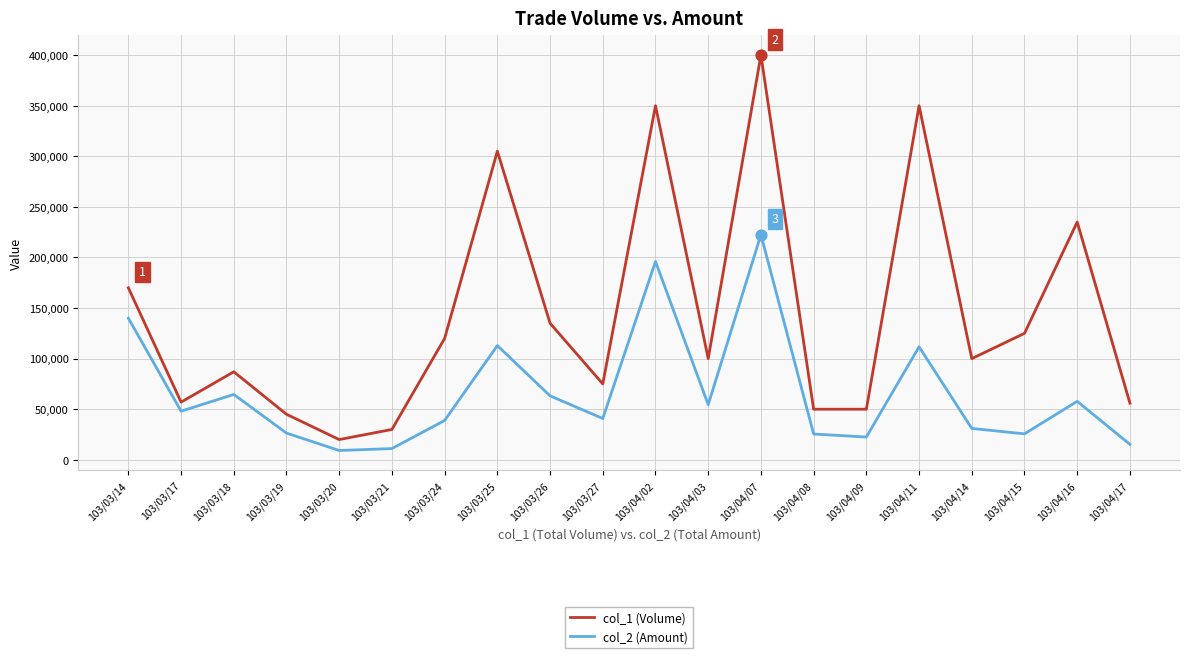

What are all the series names shown in the legend?

col_1 (Volume), col_2 (Amount)